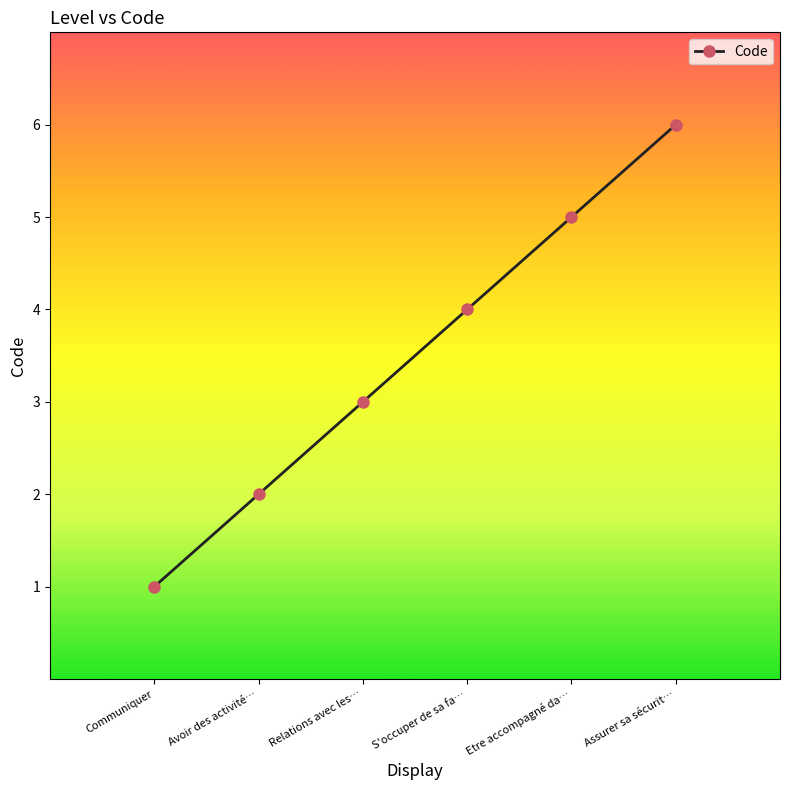

Rank the categories by value from lowest to highest.

Communiquer, Avoir des activité…, Relations avec les…, S'occuper de sa fa…, Etre accompagné da…, Assurer sa sécurit…